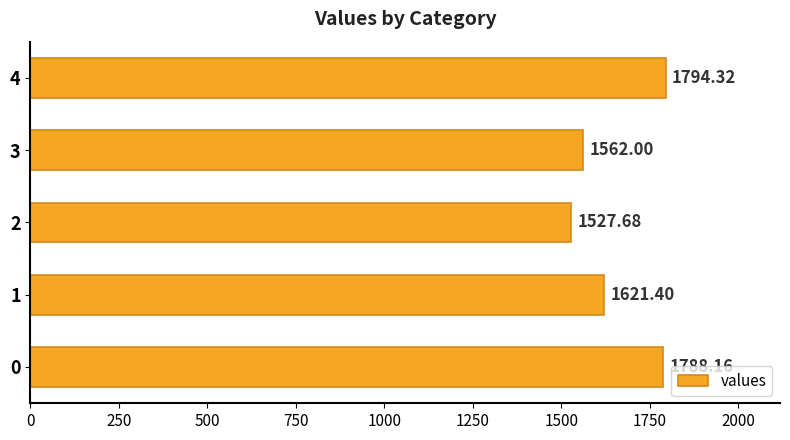

Count the number of values greater than 1621.

3